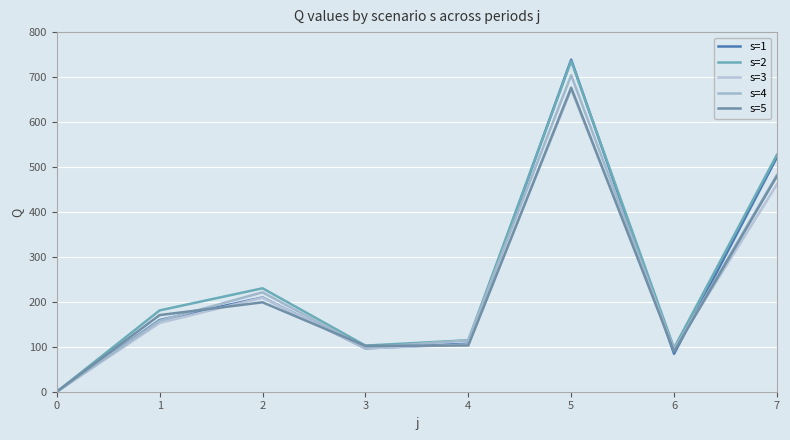

After their last crossing, which series has the higher values: s=4 or s=1?

s=1